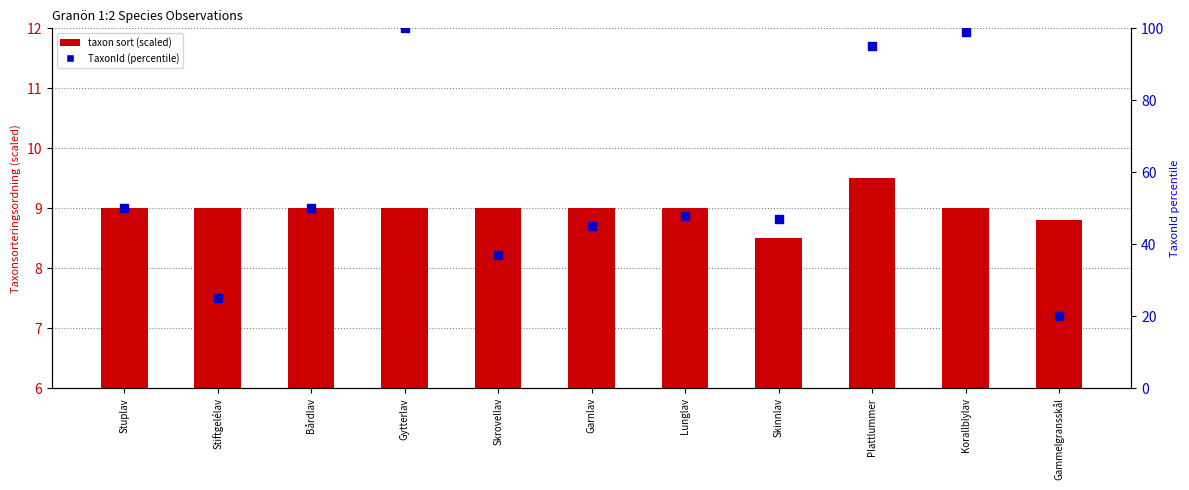

Which series has the largest Y range (max minus min)?

TaxonId (percentile)